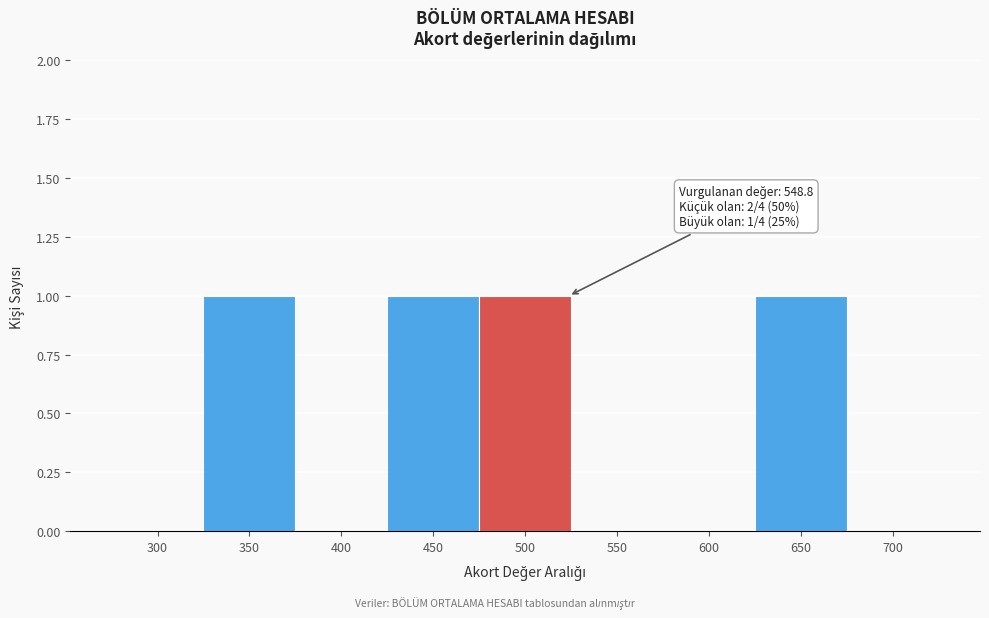

Reading right to left, transcribe all the data shown in this chart.

700=0	650=1	600=0	550=0	500=1	450=1	400=0	350=1	300=0